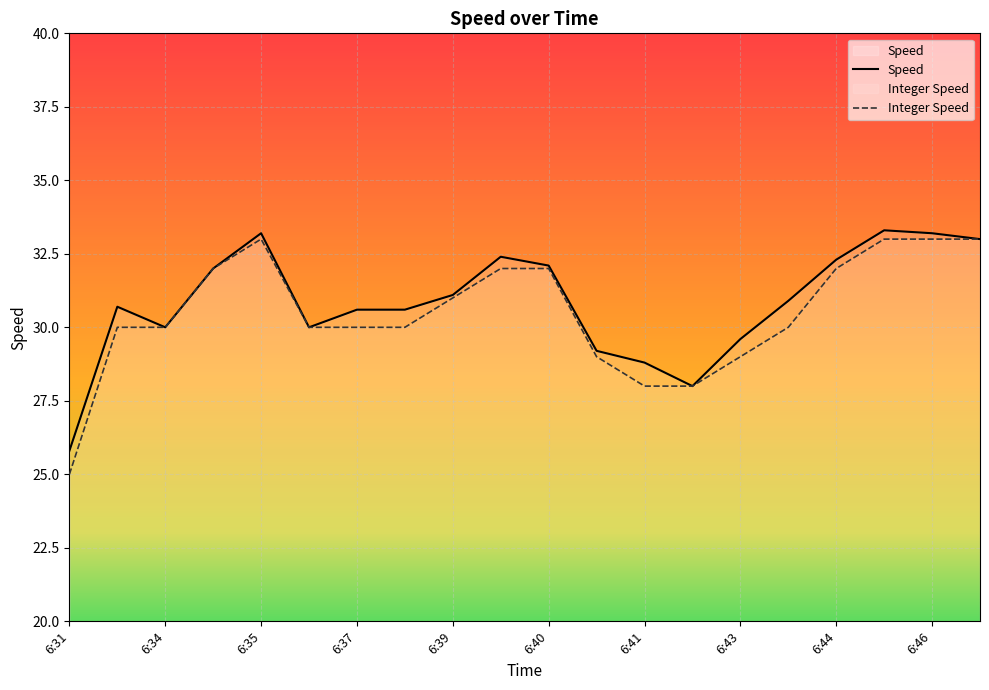

Which label corresponds to the smallest value in the chart?

6:31